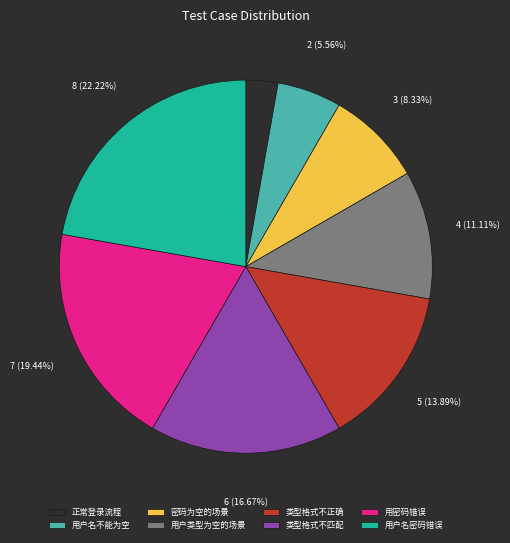

Is there a majority slice in this chart?

No